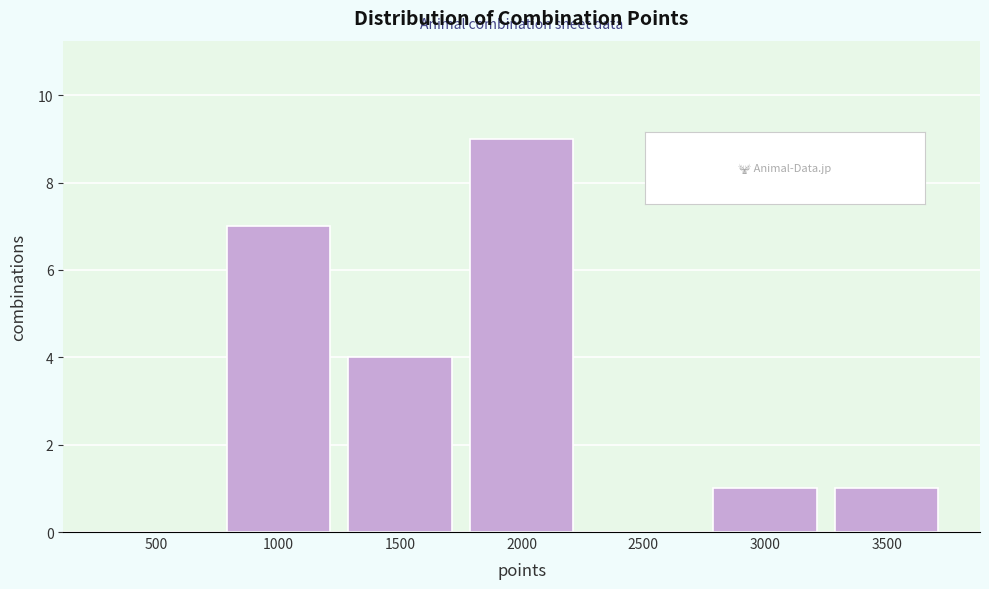

Reading left to right, list all the values displayed in this chart.

500=0	1000=7	1500=4	2000=9	2500=0	3000=1	3500=1